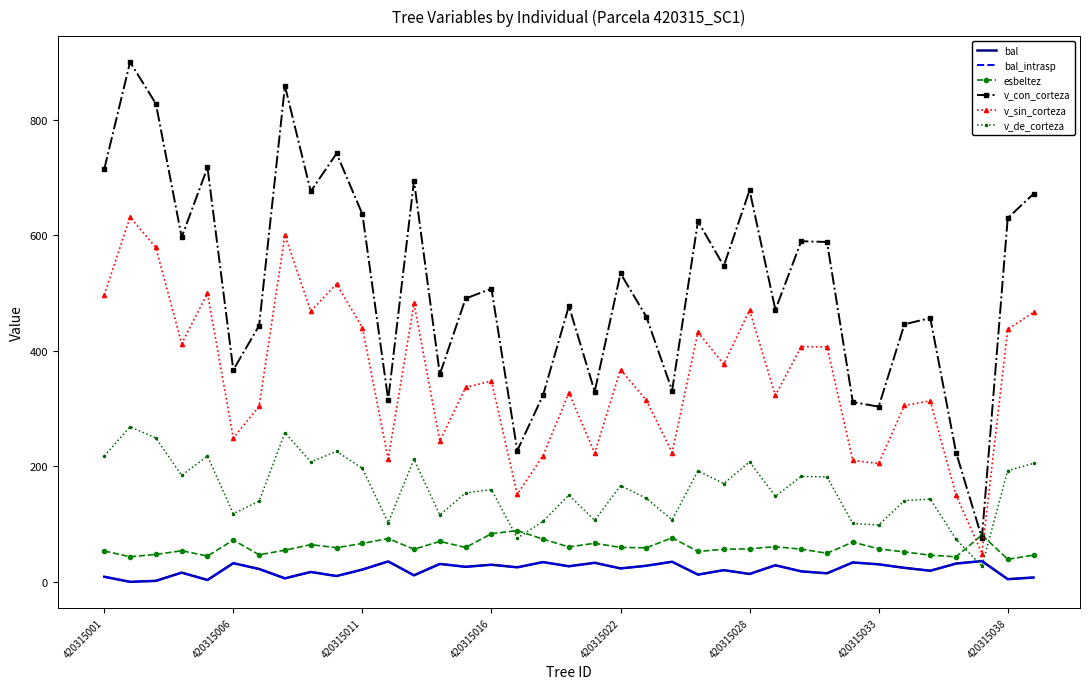

Where is v_sin_corteza nearest to the value 340?

14